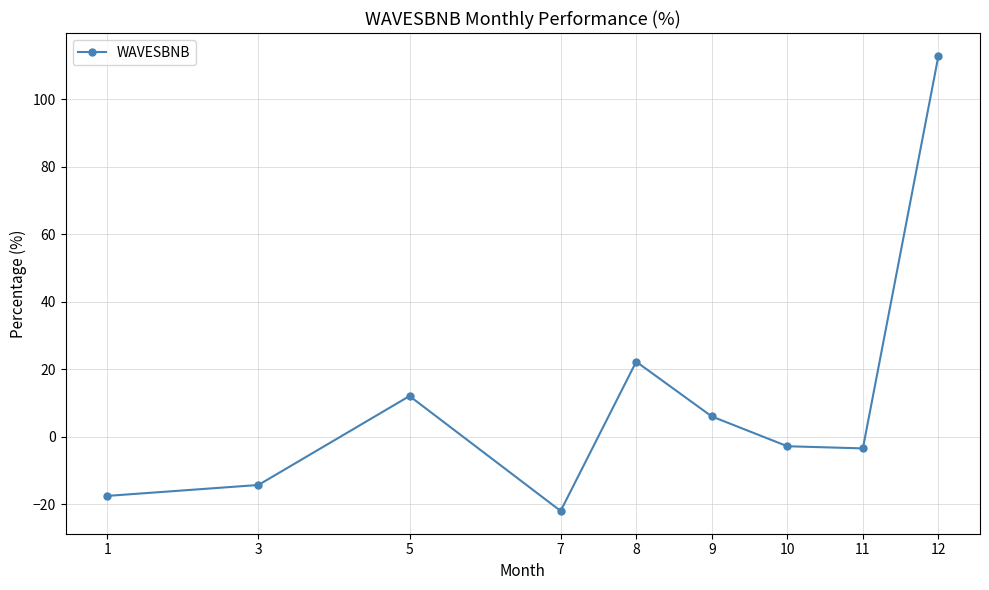

What is the value of the 3rd point from the left?

12.1